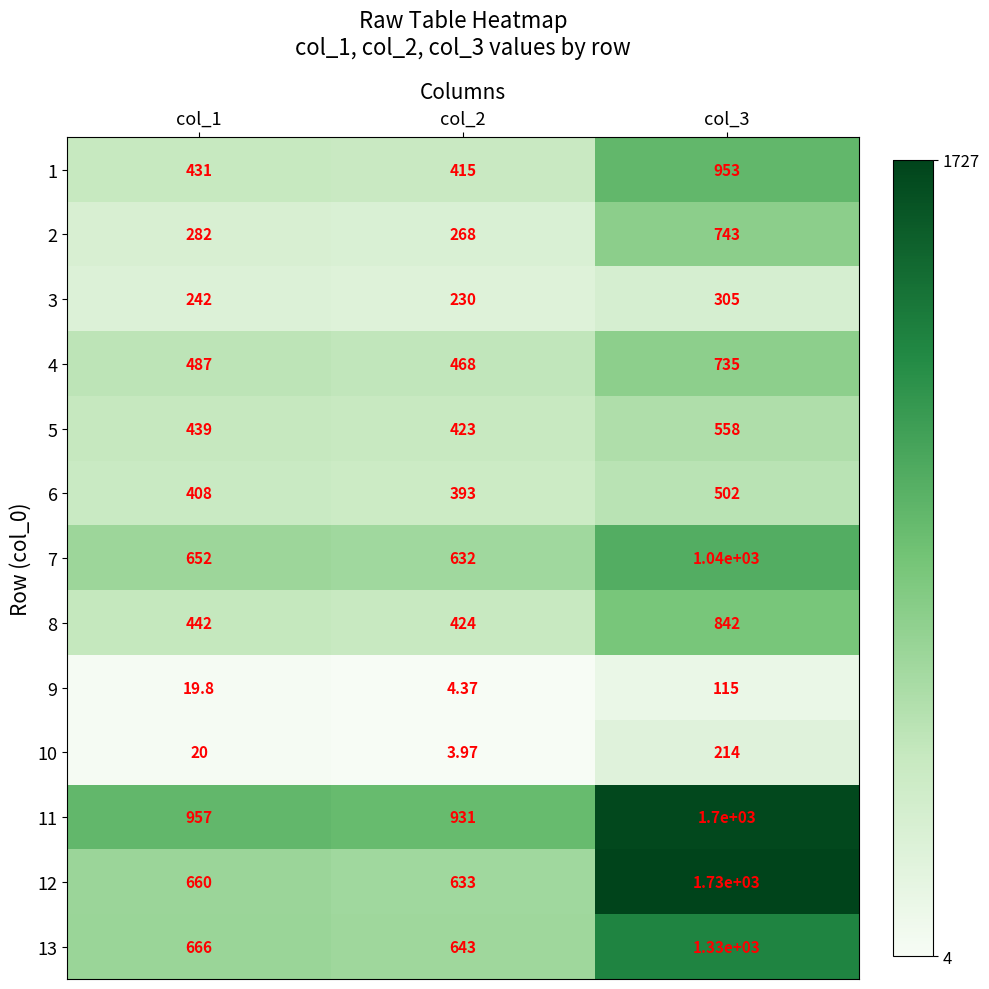

Is the value of 11 at col_2 greater than the value of 2 at col_1?

Yes